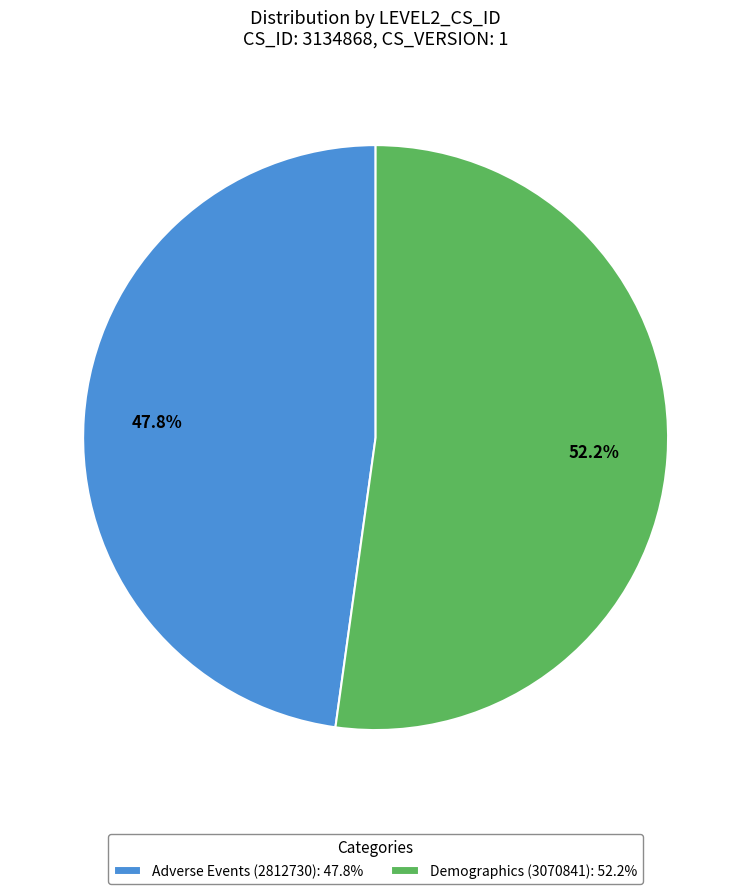

Which category has the smallest portion of the pie?

Adverse Events (2812730)